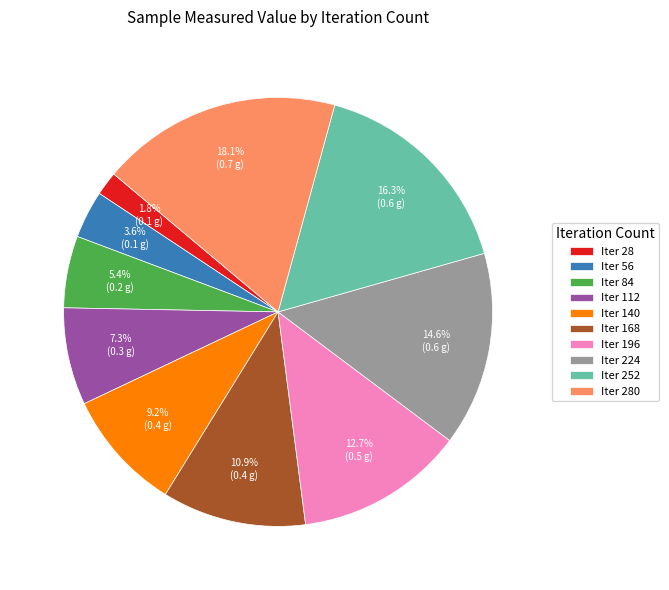

Does Iter 56 account for over 50% of the chart?

No